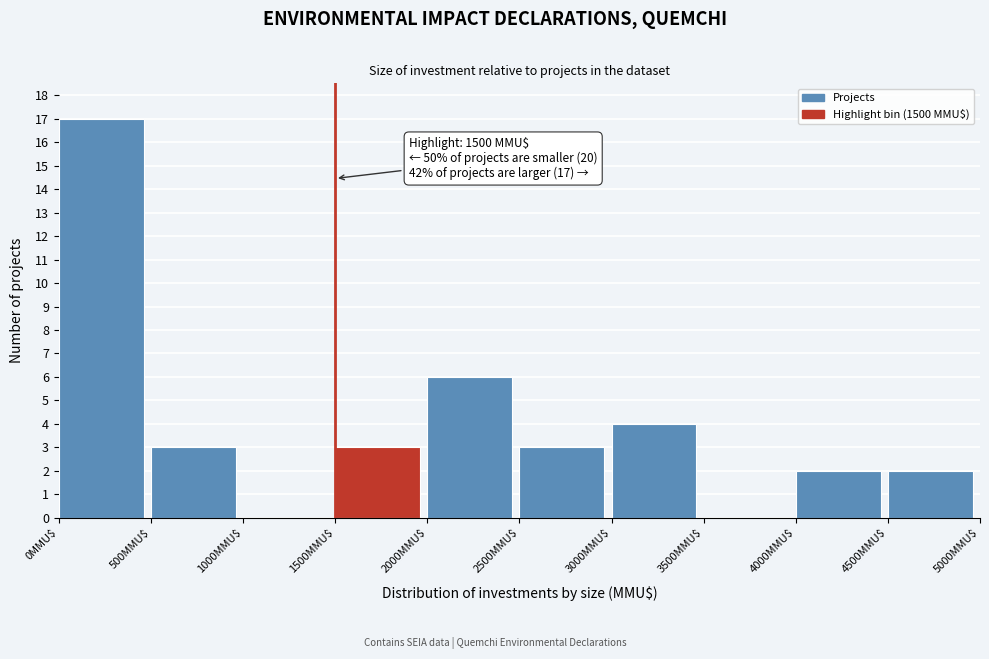

Which range on the x-axis has the tallest bar?

0 to 500